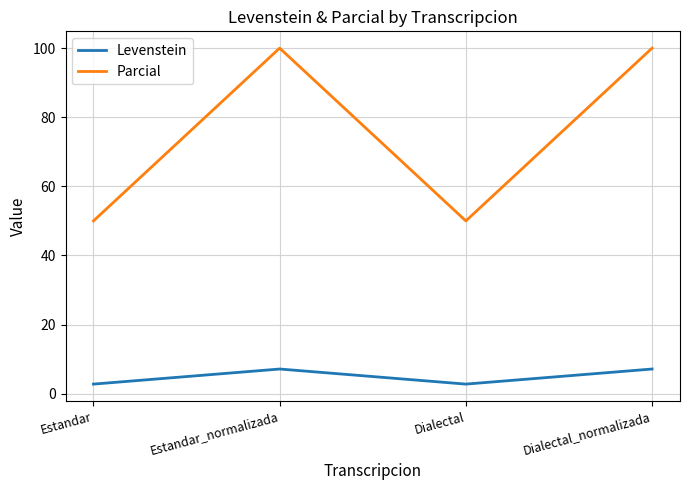

At which category does Levenstein reach its first local valley?

Dialectal